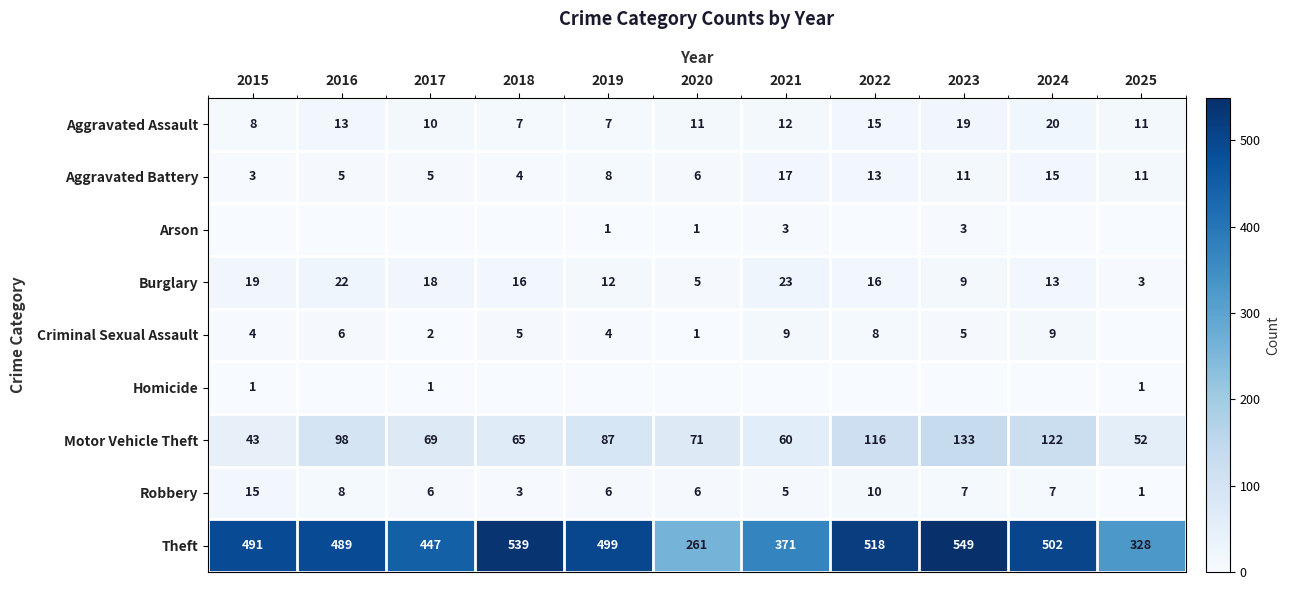

What is the difference between the Burglary values at 2022 and 2019?

4